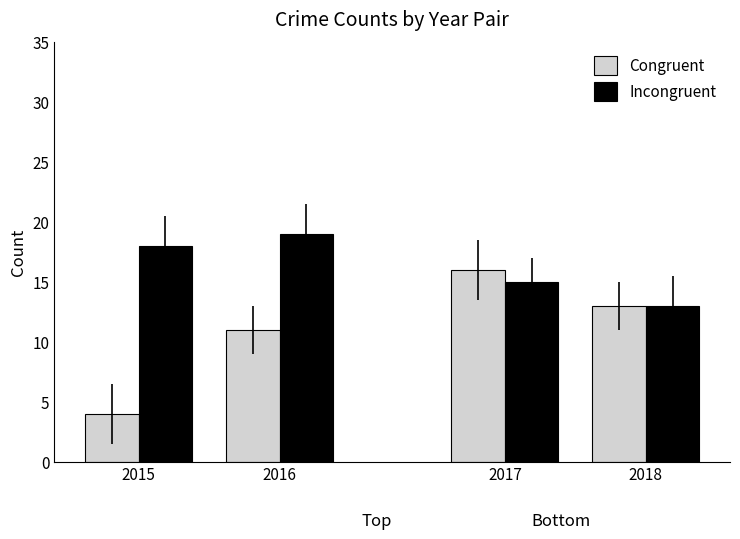

What is the total value across all series at 2018?

26